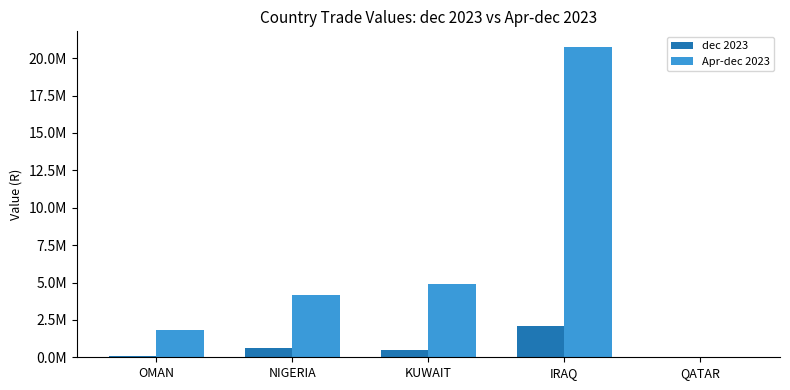

Are the bars horizontal?

No